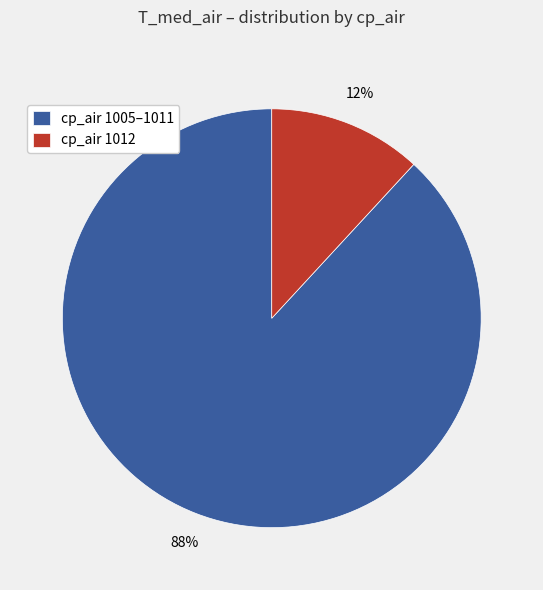

To the nearest percent, what is the combined percentage of cp_air 1005–1011 and cp_air 1012?

100%